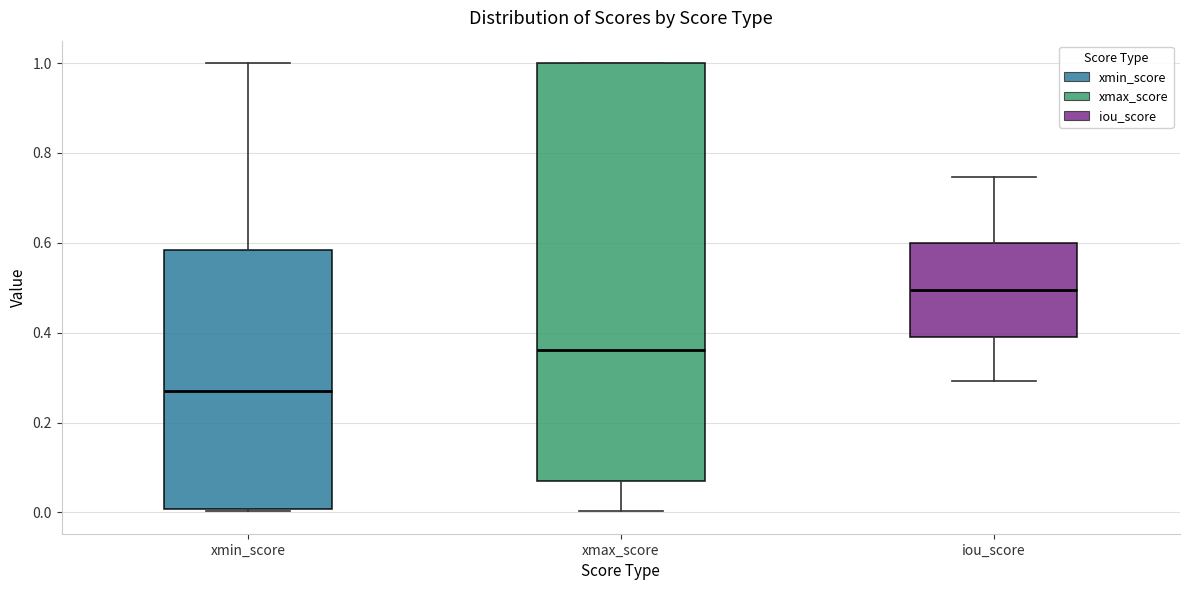

Which box has the highest median line?

iou_score